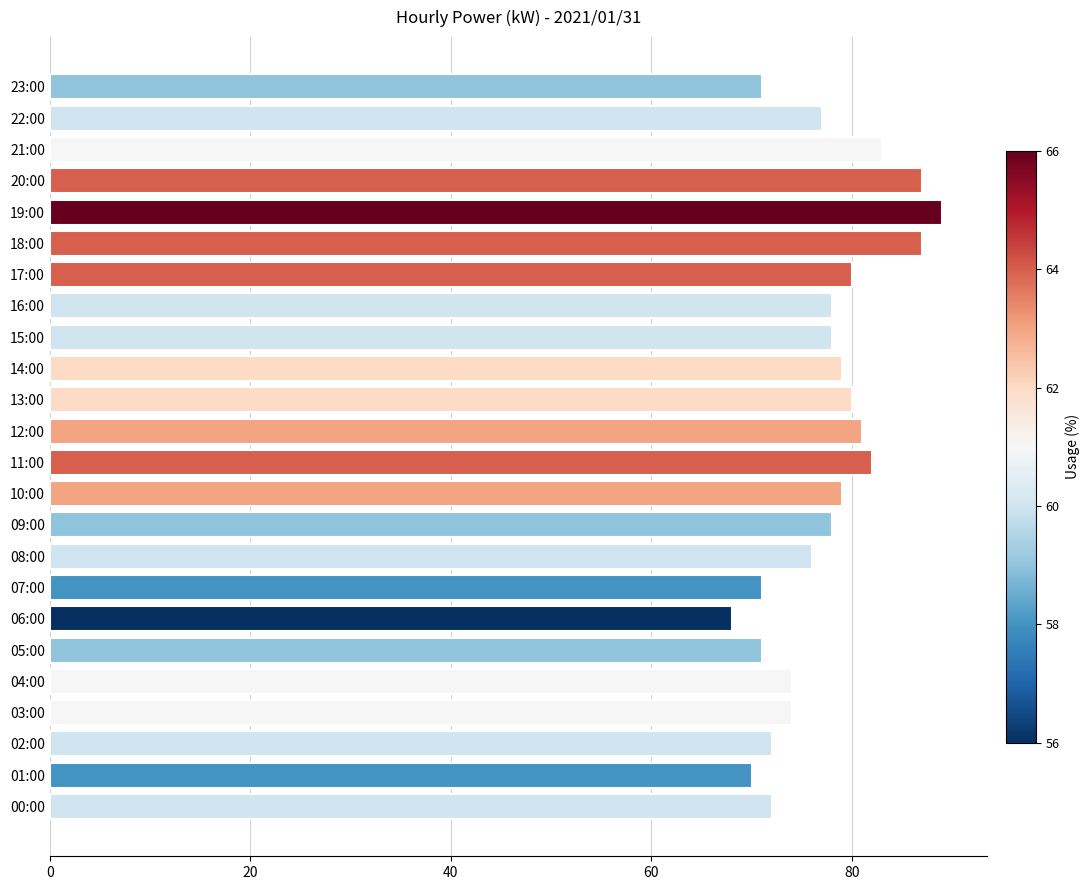

The value at 21:00 is 118. True or false?

False